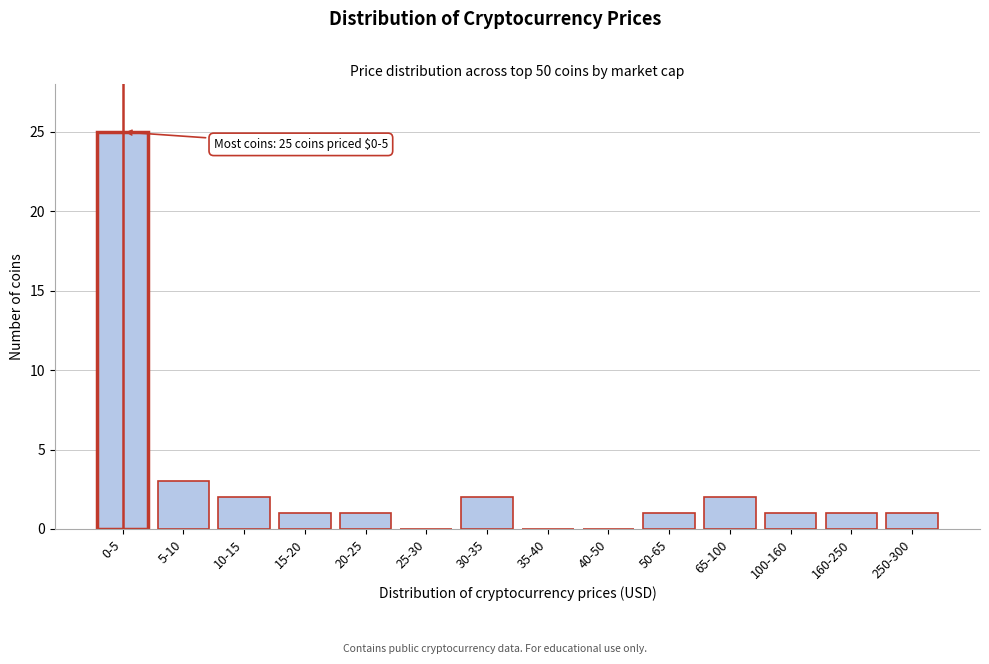

Reading left to right, list all the values displayed in this chart.

0-5=25	5-10=3	10-15=2	15-20=1	20-25=1	25-30=0	30-35=2	35-40=0	40-50=0	50-65=1	65-100=2	100-160=1	160-250=1	250-300=1